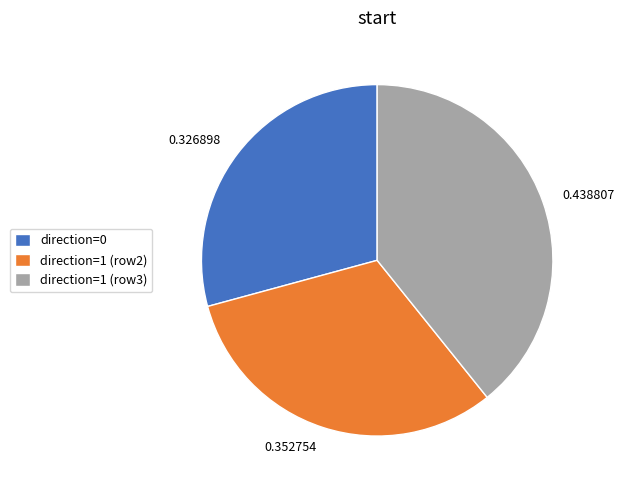

Does any single category account for the majority?

No